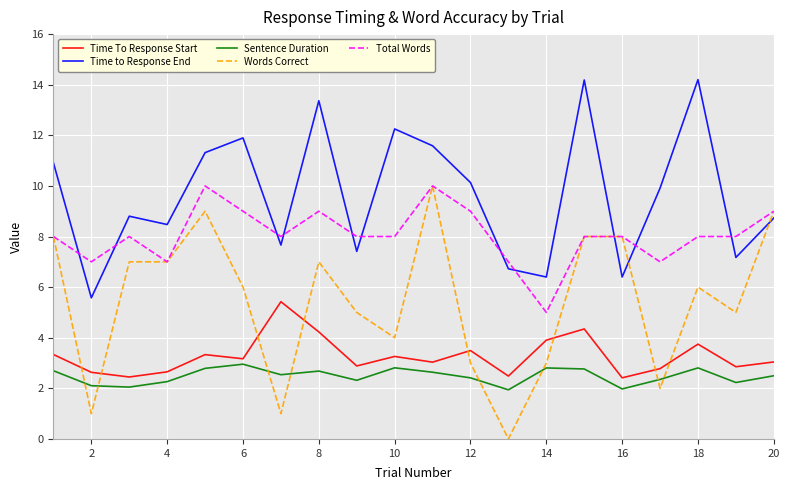

Which series has the largest range (max minus min)?

Words Correct